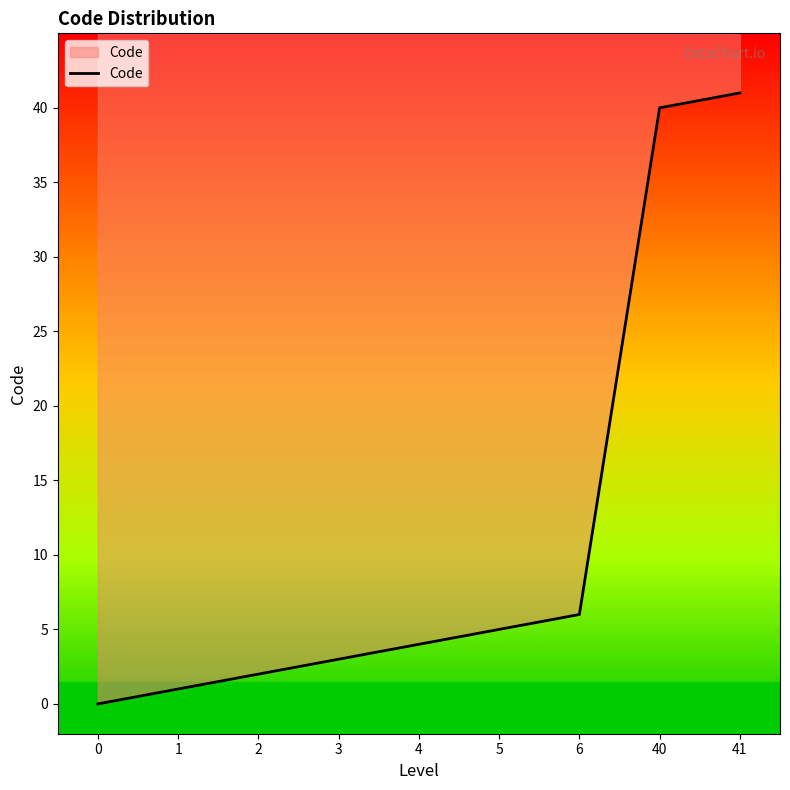

True or false: there are more than 2 points higher than both neighbors.

False